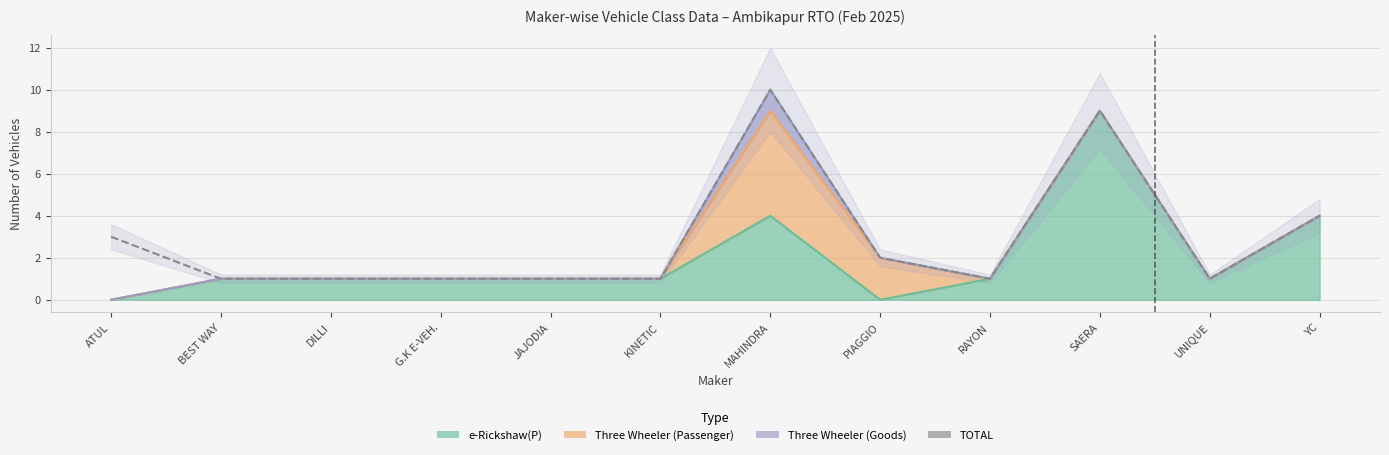

Which category has the highest value across all series?

MAHINDRA